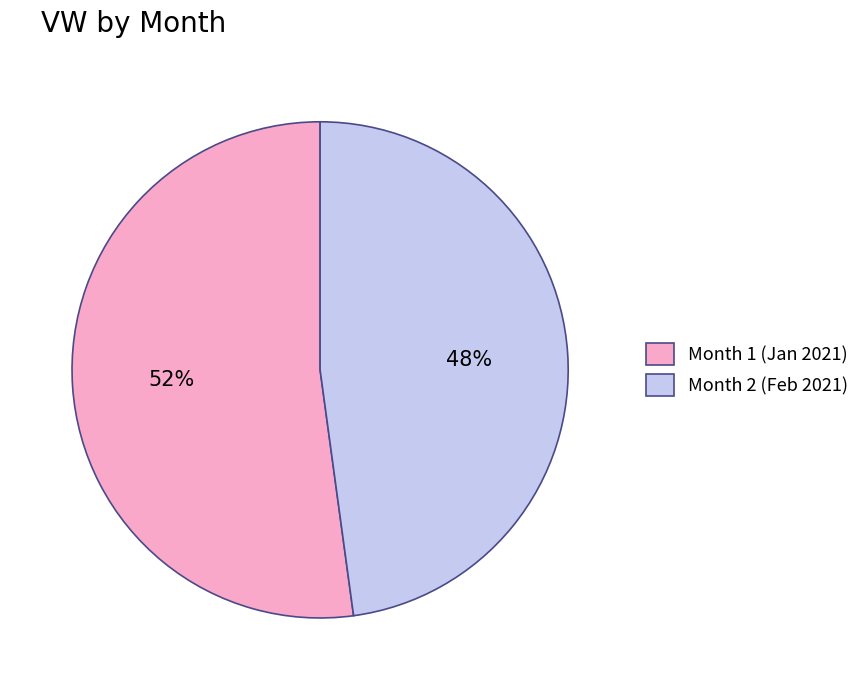

To the nearest percent, what is the combined percentage of Month 1 and Month 2?

100%